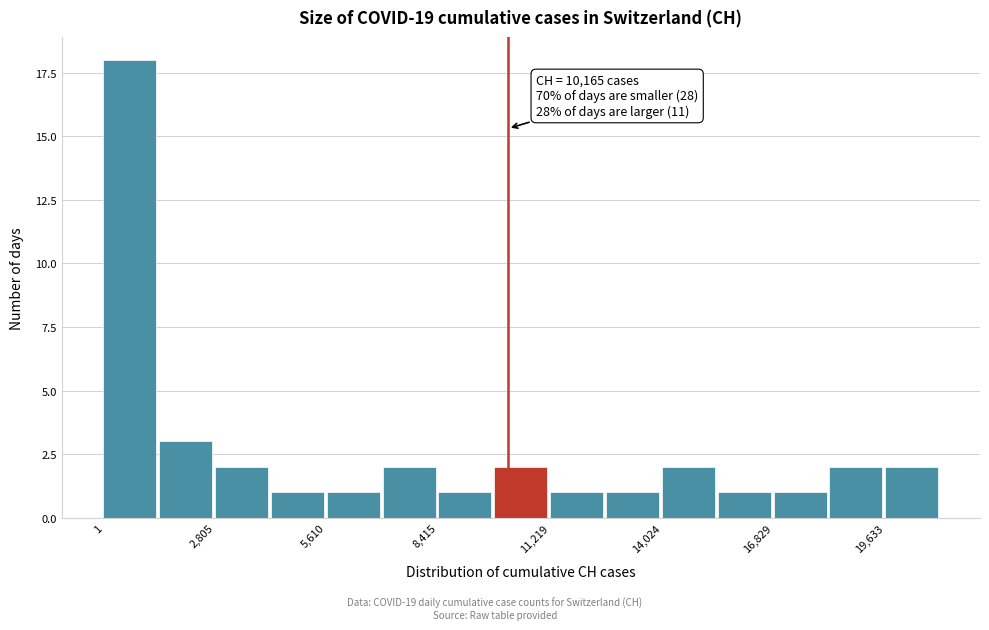

Around what value on the x-axis is the tallest bar? Give the approximate position of its centre, as read against the axis.

500